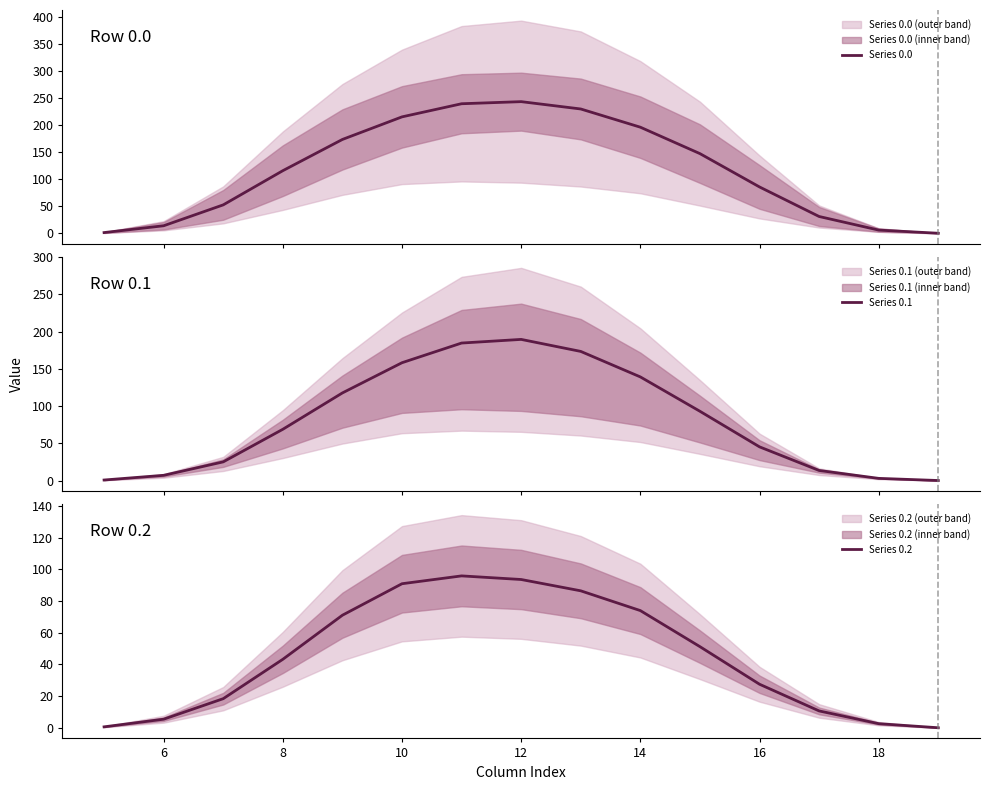

True or false: Series 0.1 and Series 0.2 cross at least once.

False